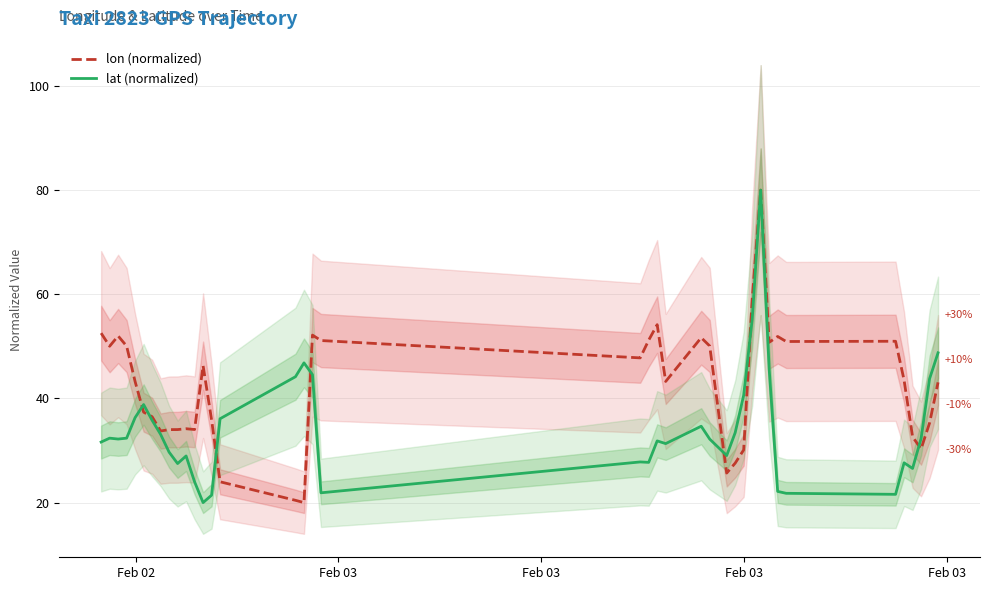

What is the lowest value of the lon (normalized) series?

20.0